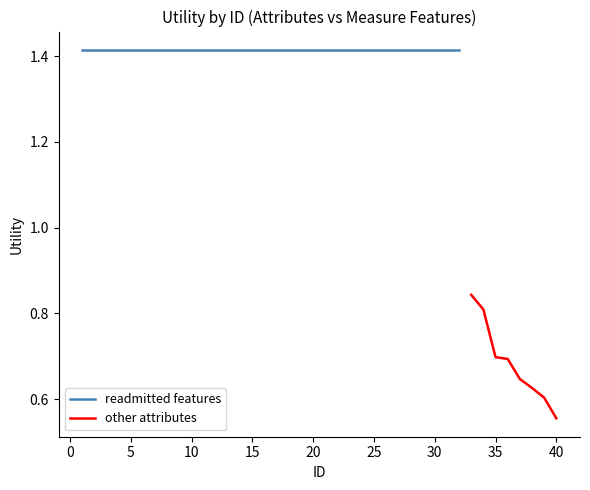

Where is other attributes nearest to the value 0?

40